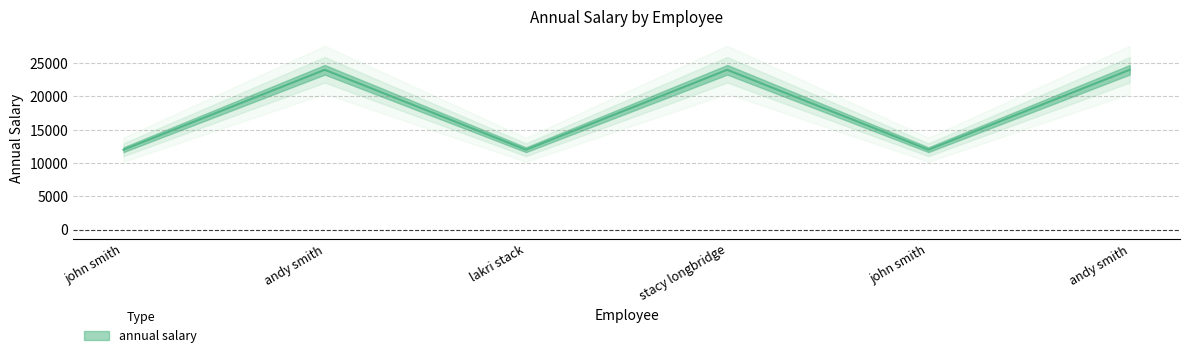

Where is the data nearest to the value 18000?

john smith